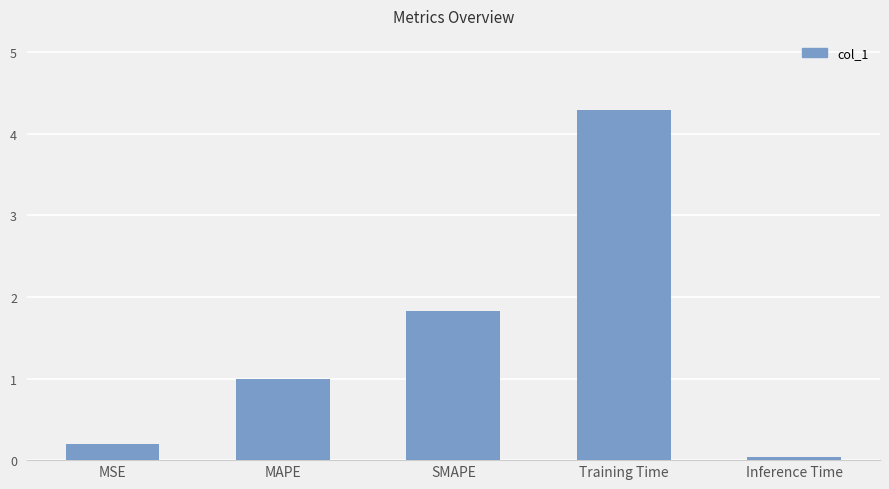

Which category has the lowest value across all series?

Inference Time